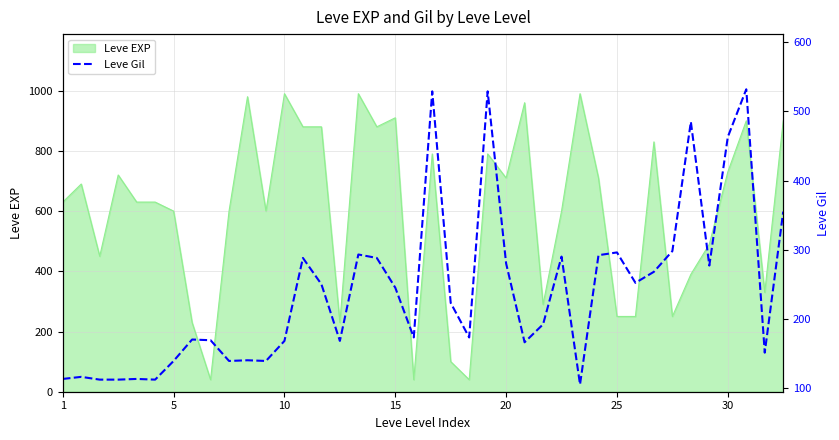

The value of Leve EXP at 20 is 710. True or false?

True